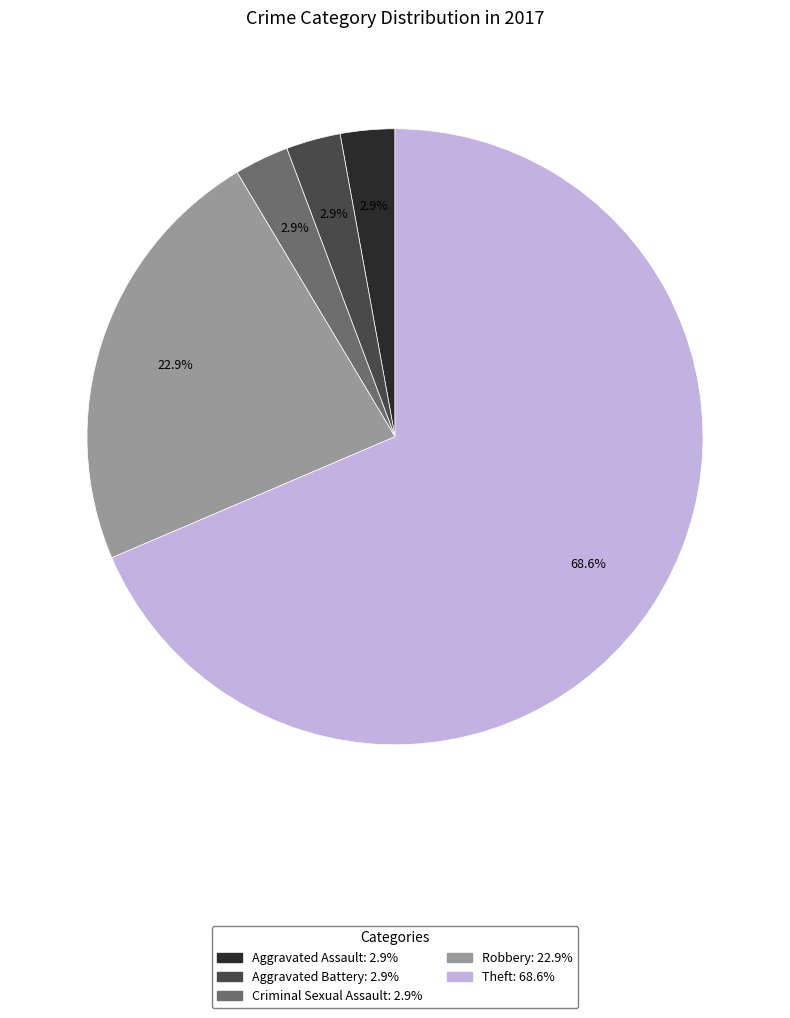

How many segments does this pie chart have?

5